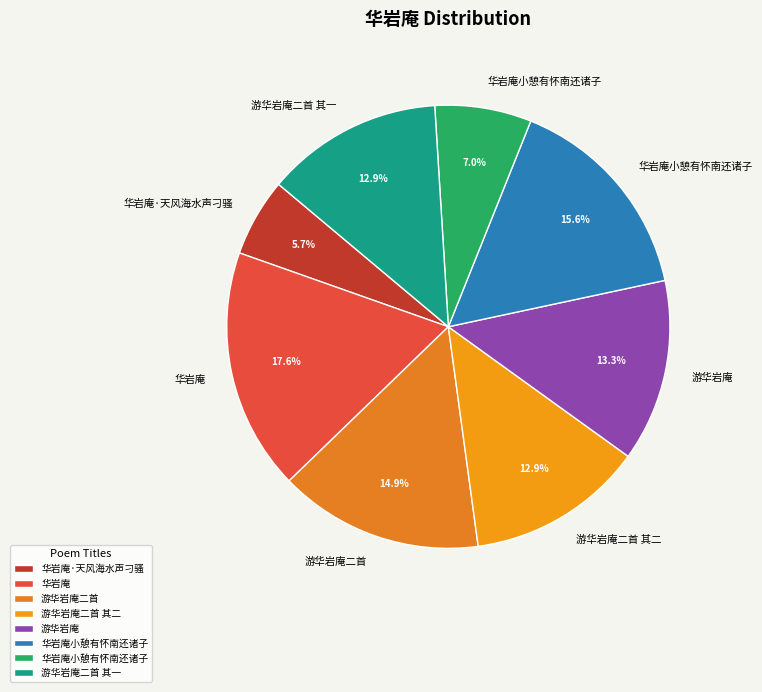

How many segments does this pie chart have?

8